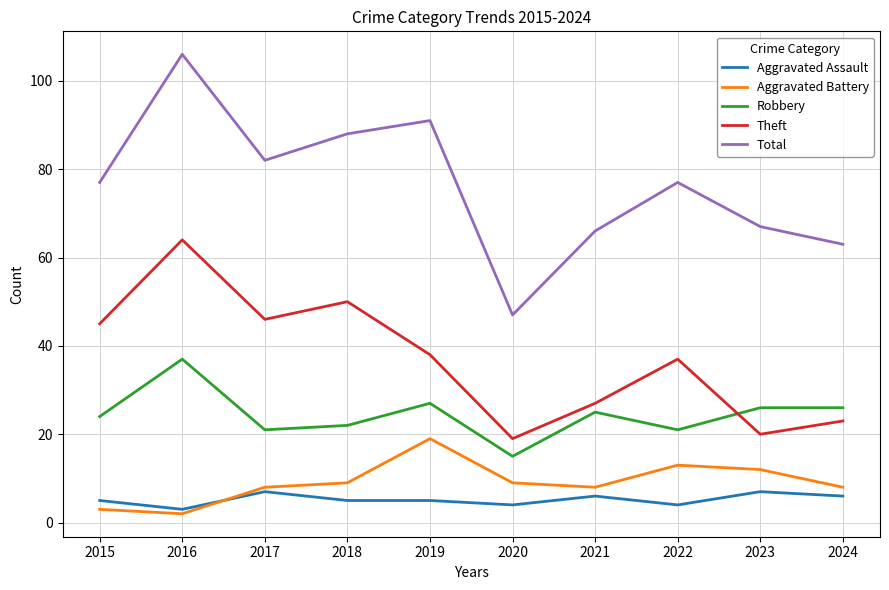

At how many categories does at least one series exceed 80?

4